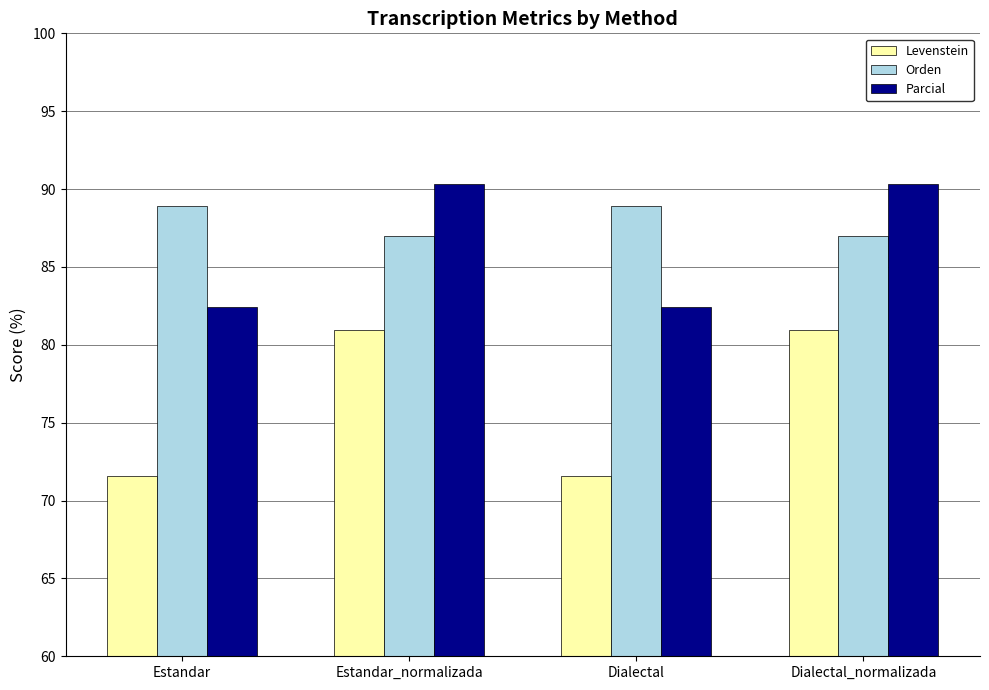

What is the sum of the Orden values at Estandar_normalizada and Dialectal_normalizada?

173.9